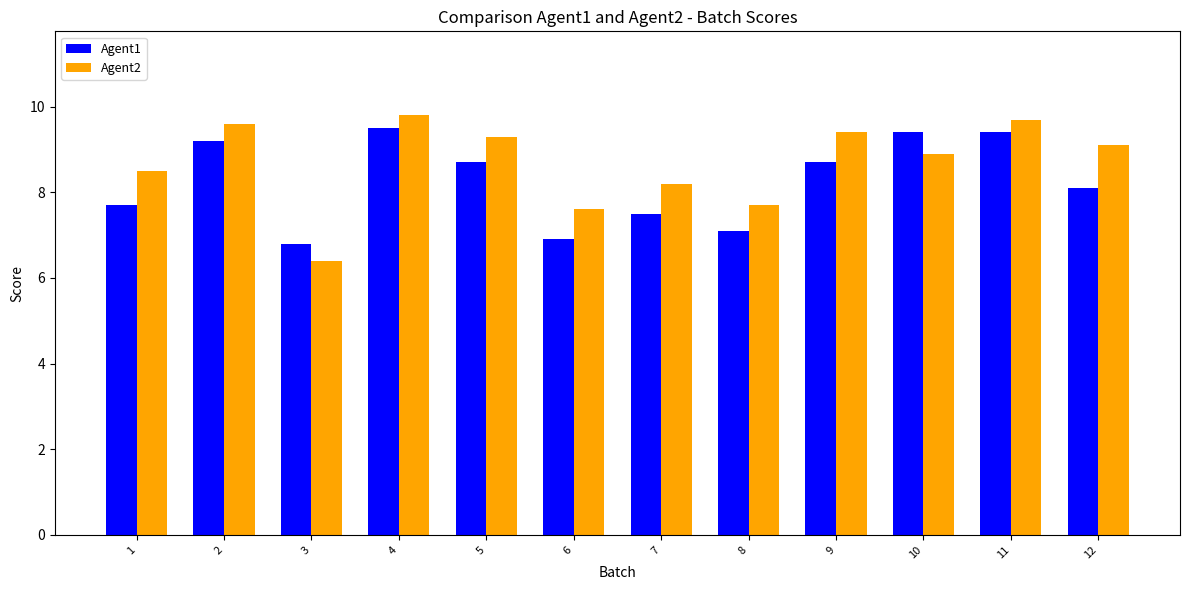

How many categories are shown in the chart?

12